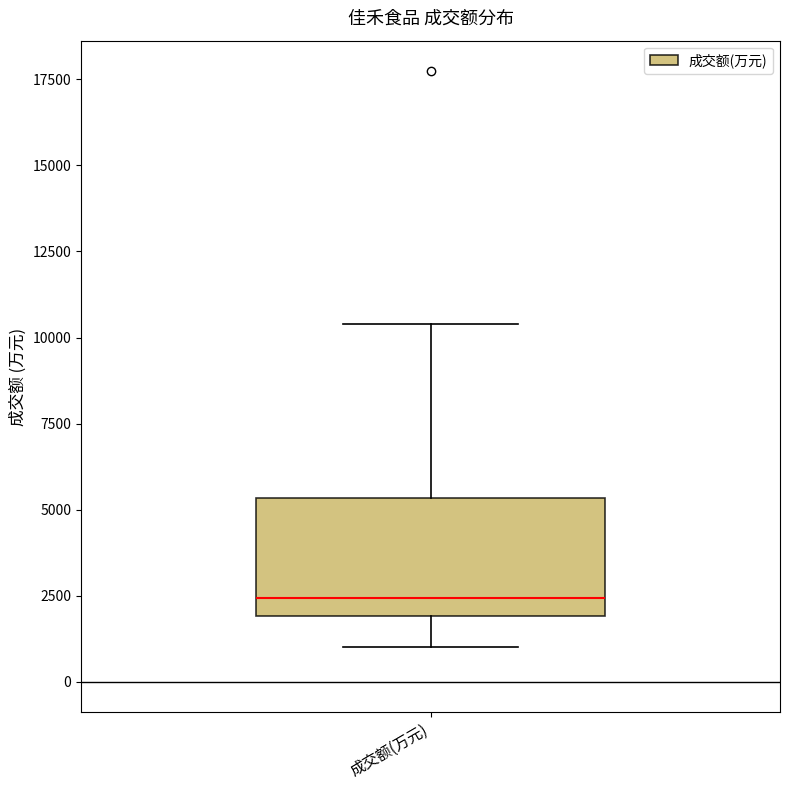

Read this box plot against the y-axis: the position of the median line, the range covered by the box, and the ends of both whiskers. The values are not printed on the chart, so give them approximately, as read against the axis.

median 2500, box 2000 to 5500, whiskers 1000 to 10500